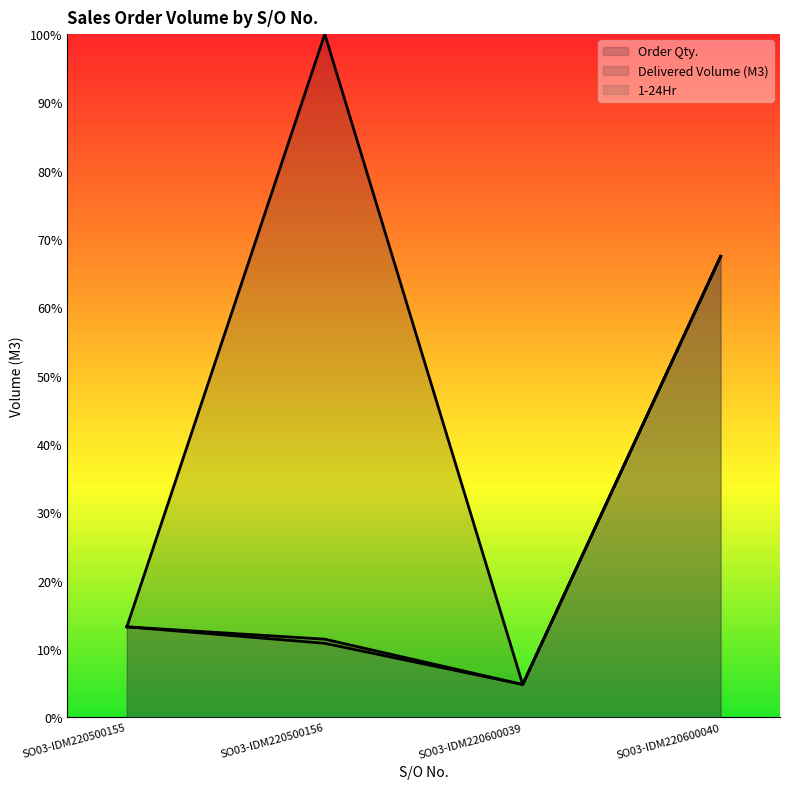

Which series has the widest spread of values?

Order Qty.